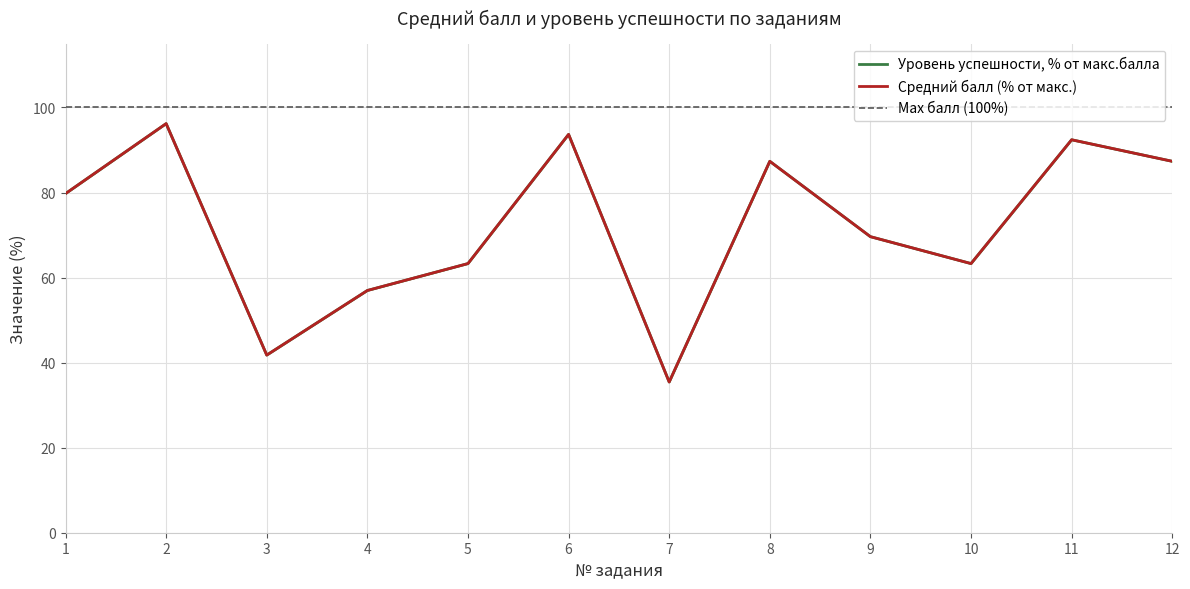

Does the chart display data point markers on the line(s)?

No